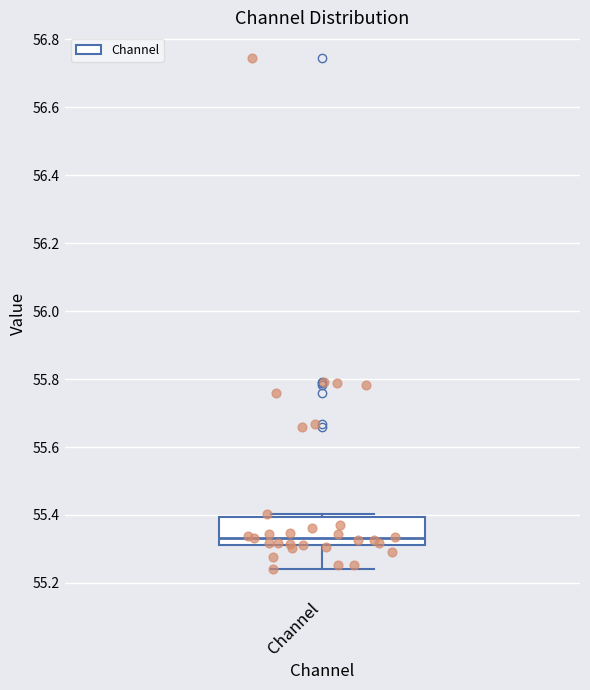

Transcribe this box plot: give where the median line is, the range the box spans, and where the two whiskers end, as read against the y-axis. The values are not printed on the chart, so give them approximately, as read against the axis.

median 55.34, box 55.32 to 55.40, whiskers 55.24 to 55.40 (just above the box's upper edge)